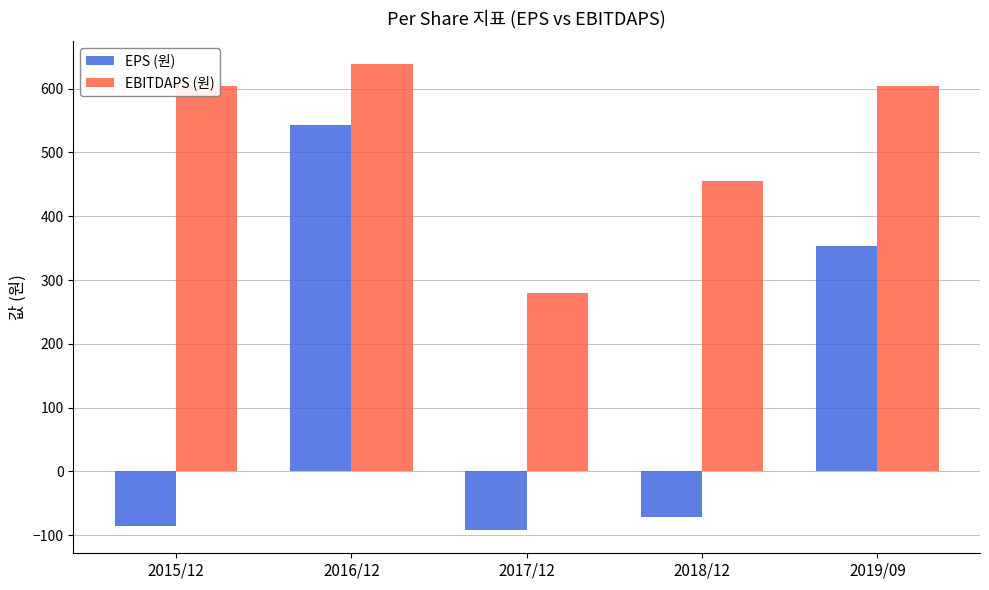

Which series has the largest total across all categories?

EBITDAPS (원)